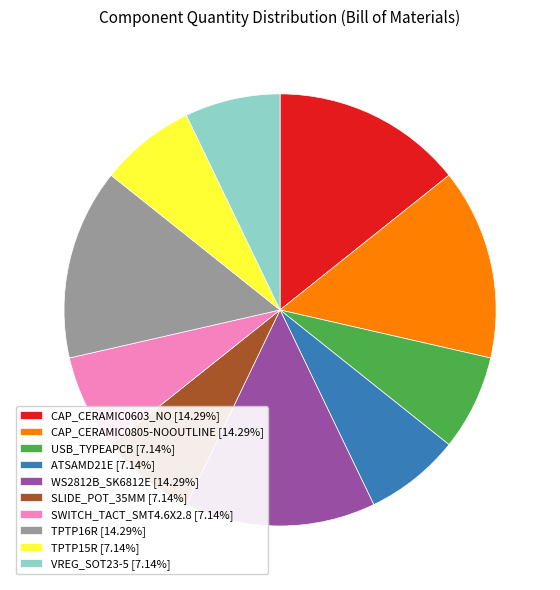

Is there a majority slice in this chart?

No